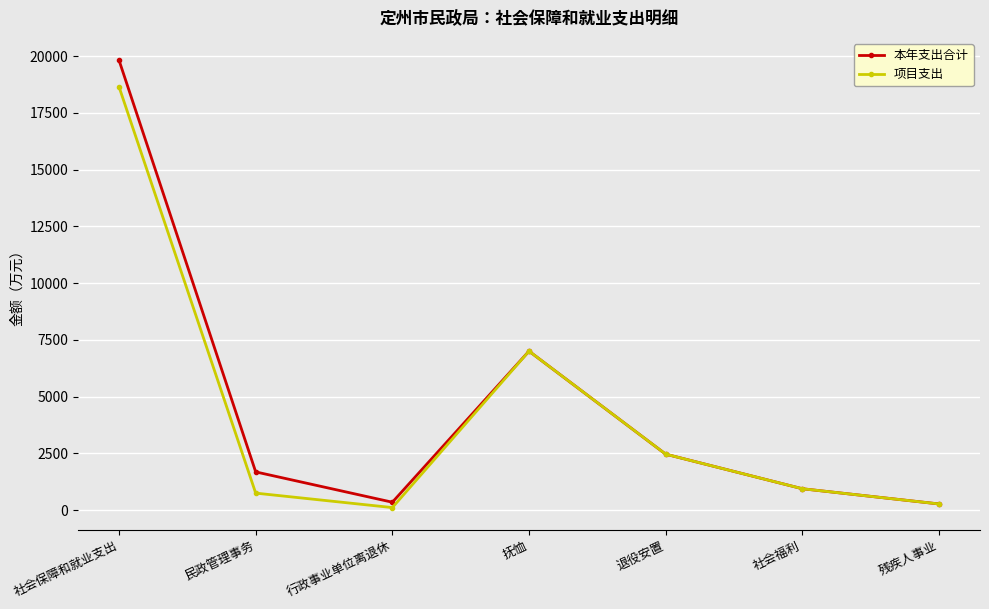

What is the maximum value shown in the chart?

19815.5